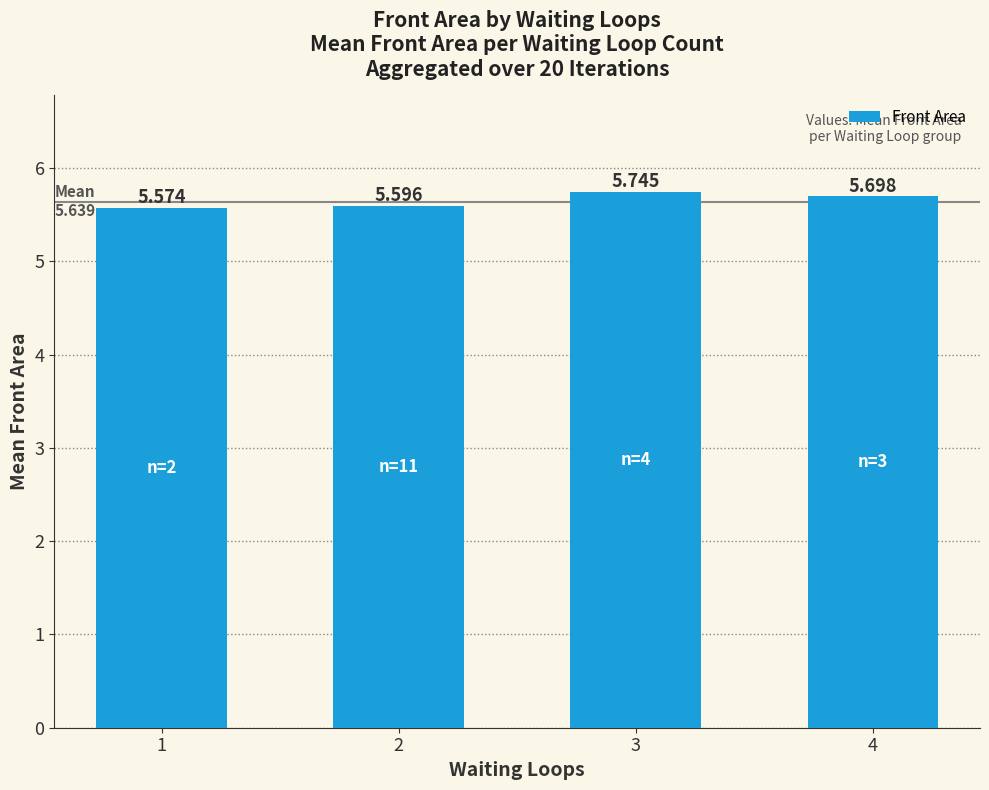

What is the ratio of the value at 1 to the value at 4?

1.0